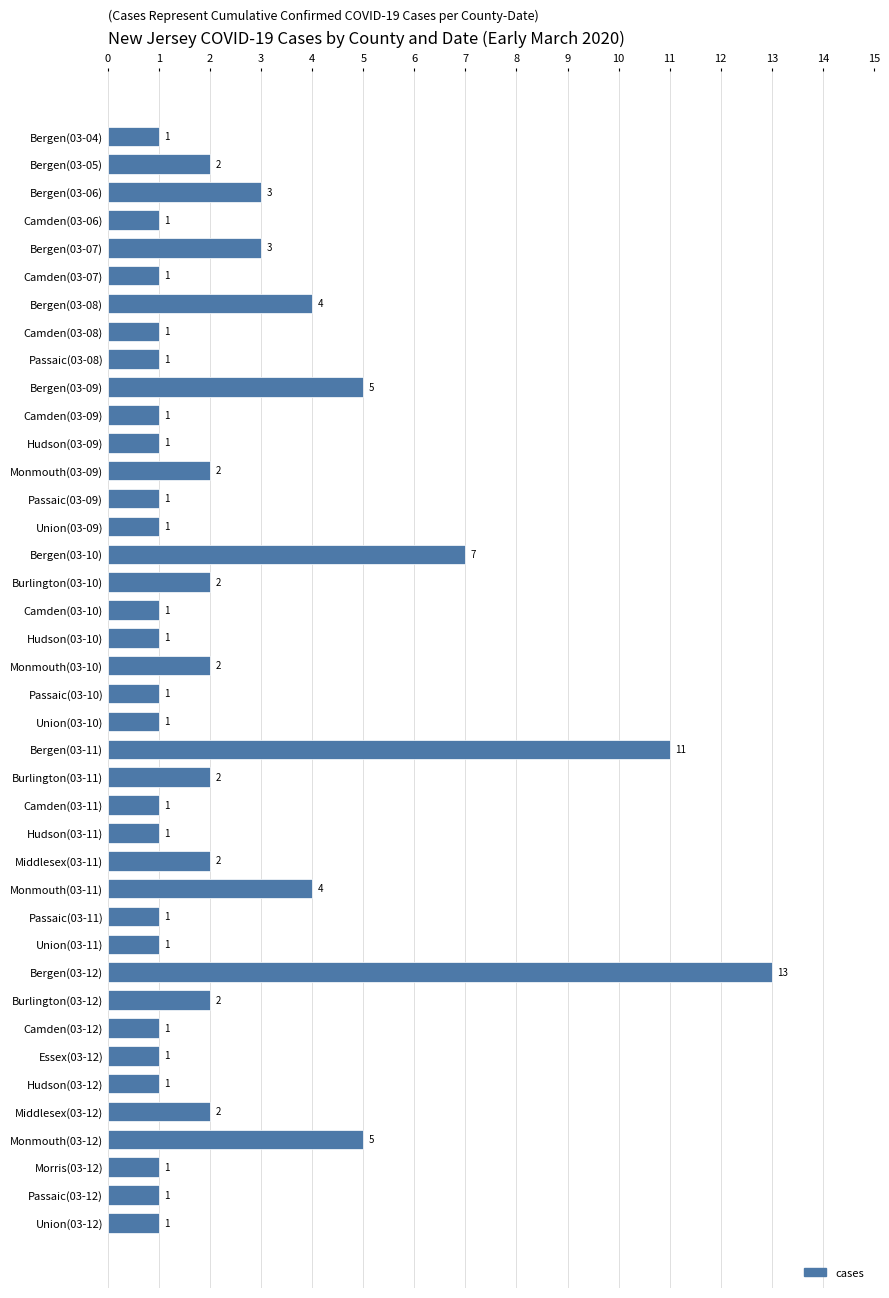

Where is the data nearest to the value 7?

Bergen(03-10)